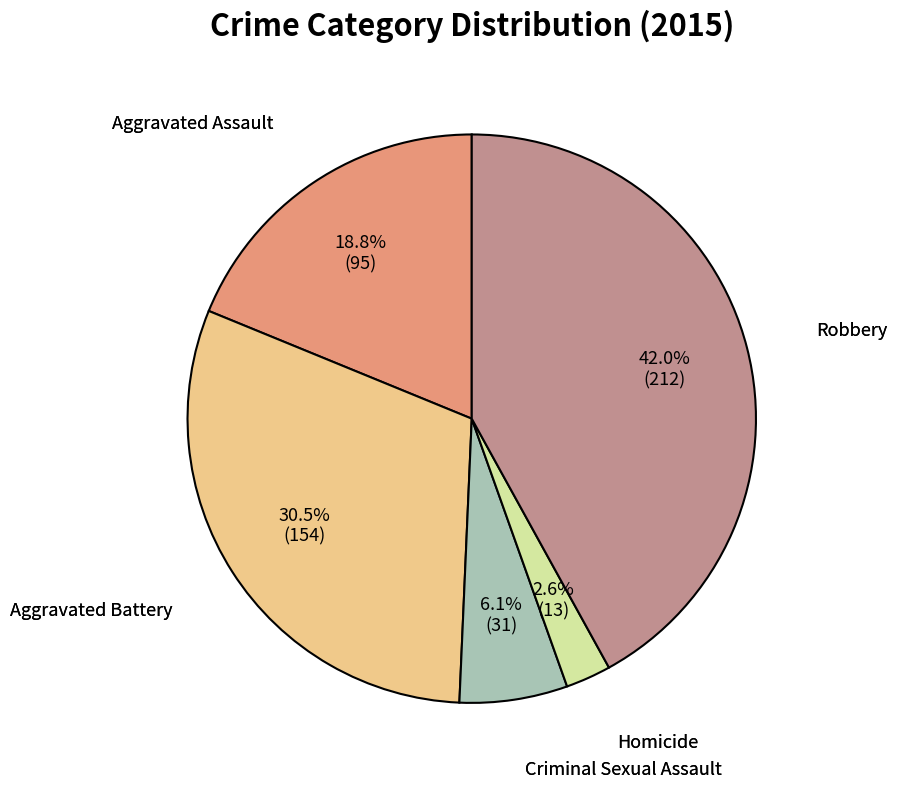

Is there a majority slice in this chart?

No